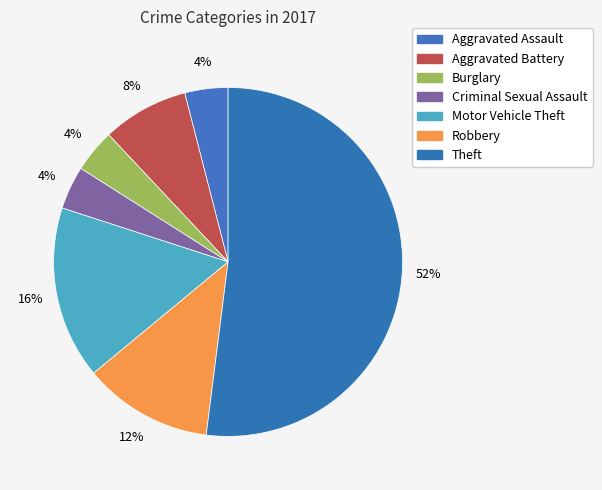

Do Motor Vehicle Theft and Aggravated Assault together represent more than half of the pie?

No